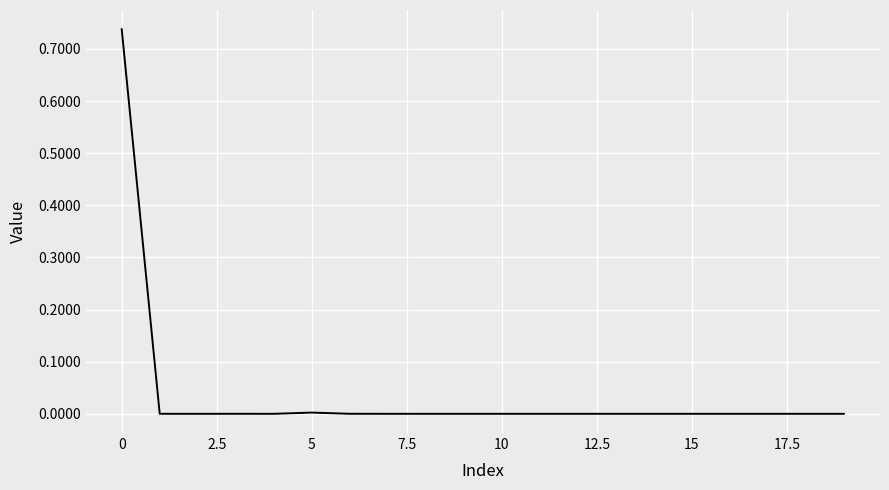

Reading left to right, extract all data points from this chart.

0.7	0.0	0.0	0.0	0.0	0.0	0.0	0.0	0.0	0.0	0.0	0.0	0.0	0.0	0.0	0.0	0.0	0.0	0.0	0.0